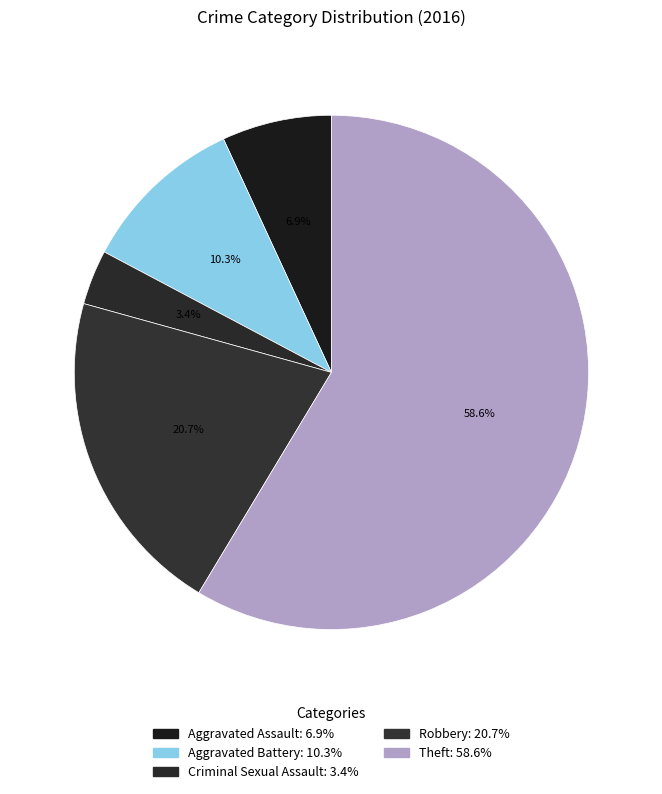

To the nearest percent, what percentage of the pie is Criminal Sexual Assault?

3%